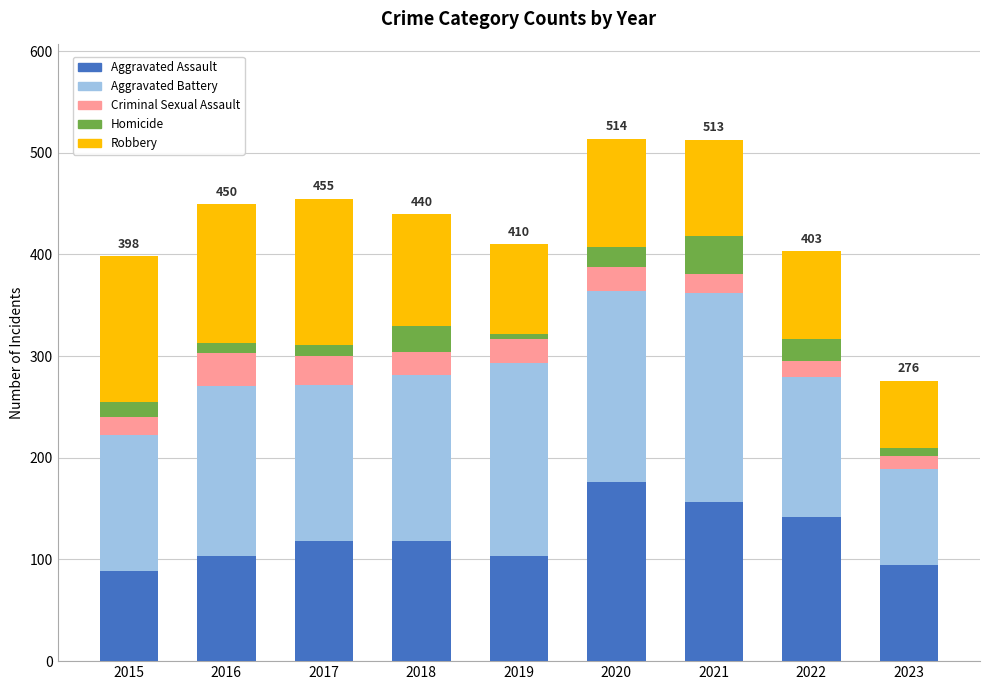

What is the difference between the second highest and second lowest values in the Aggravated Assault series?

62